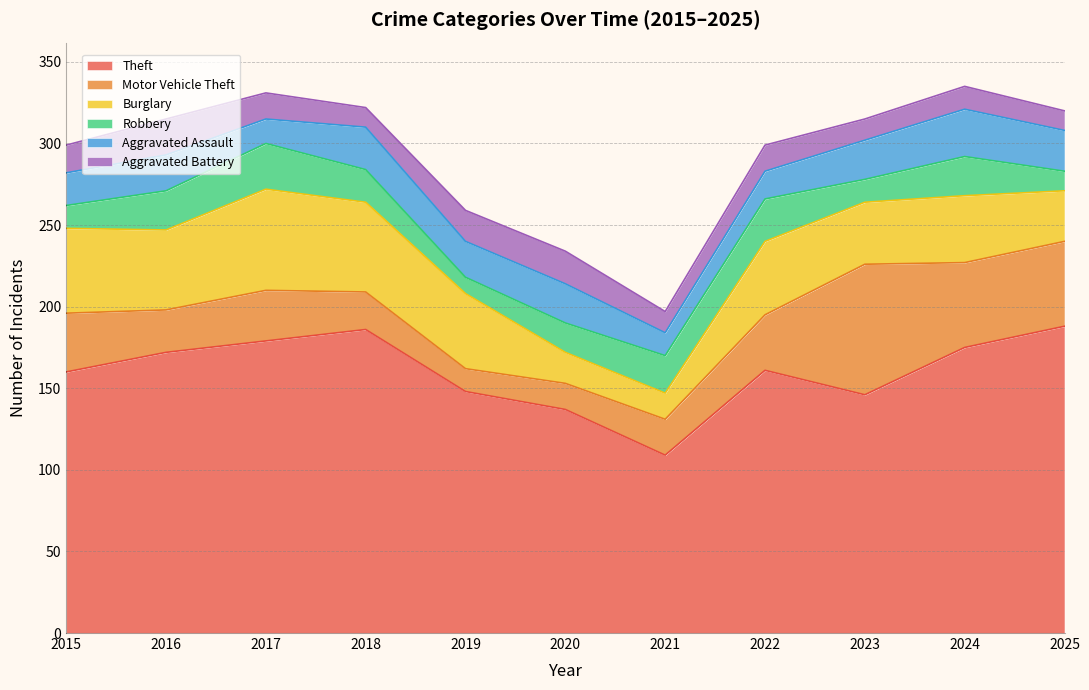

Rank the categories by Robbery value from highest to lowest.

2017, 2022, 2016, 2024, 2021, 2018, 2020, 2015, 2023, 2025, 2019